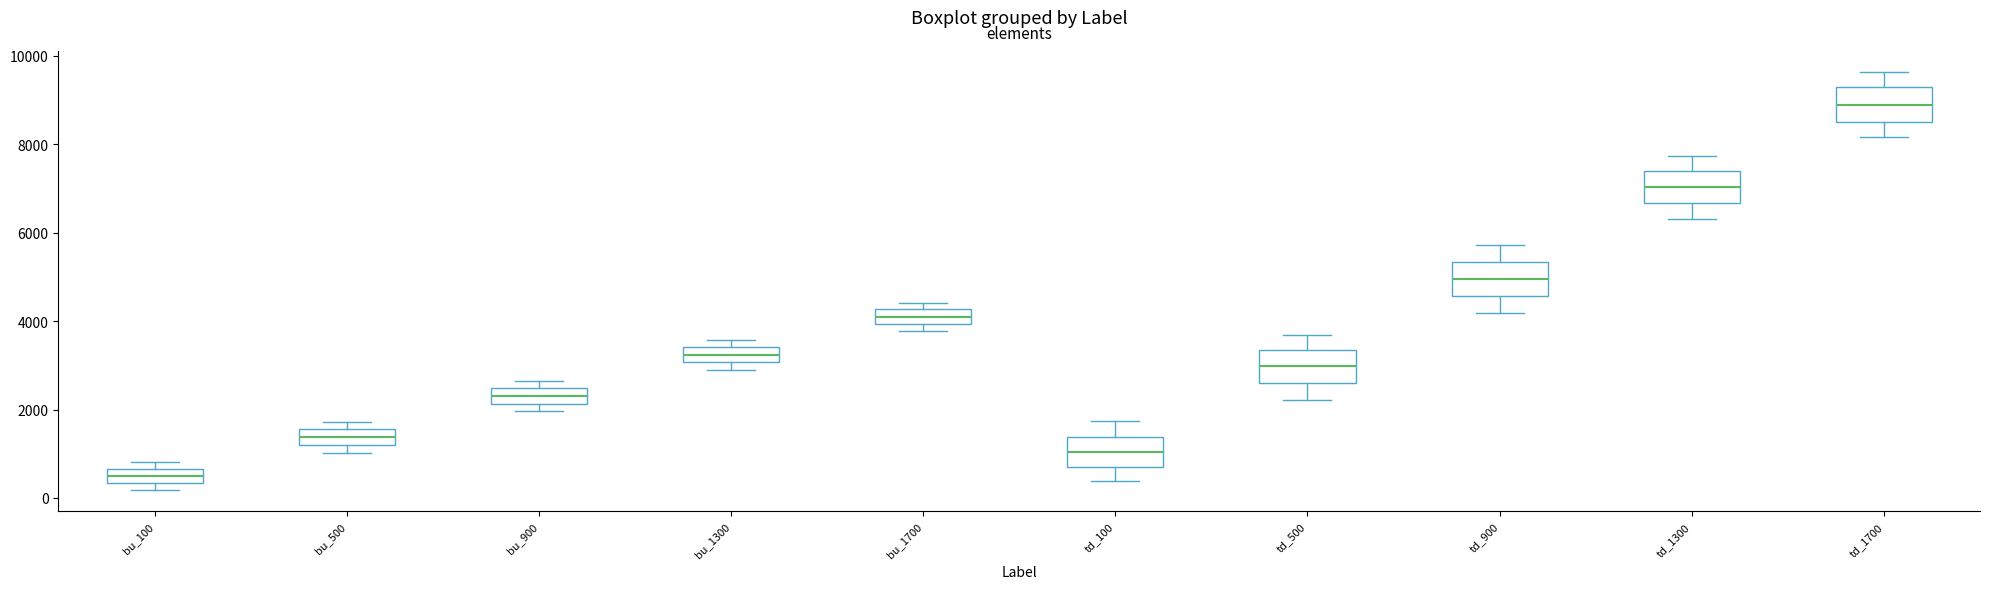

Where is the upper edge of the box for bu_500 on the y-axis? The values are not printed on the chart, so give them approximately, as read against the axis.

1600